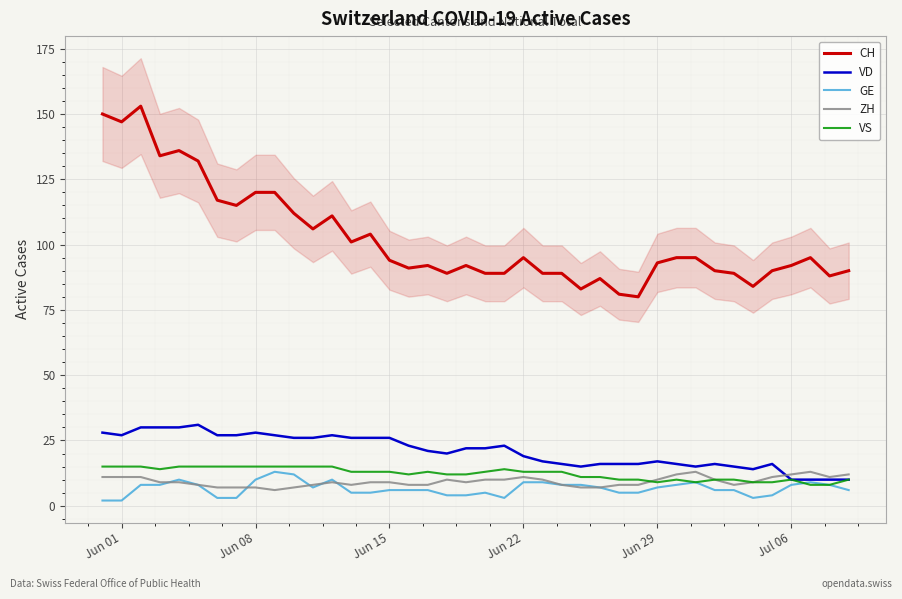

True or false: VD and VS intersect in this chart.

False